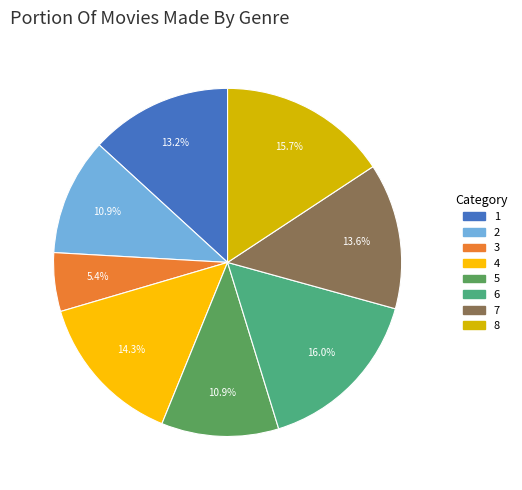

Is it true that 3 is 20% of the pie?

False